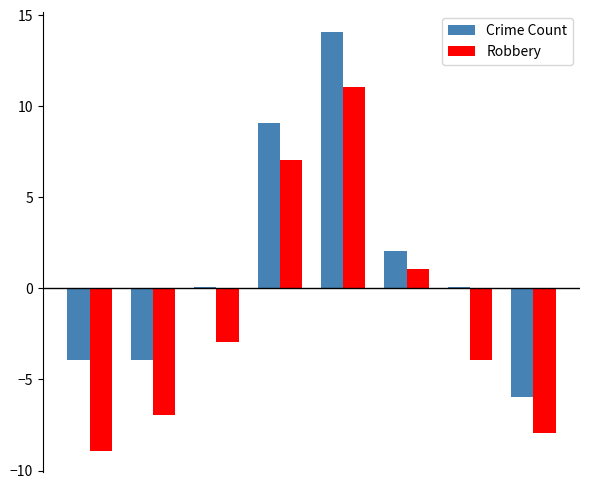

How many series are shown in this chart?

2